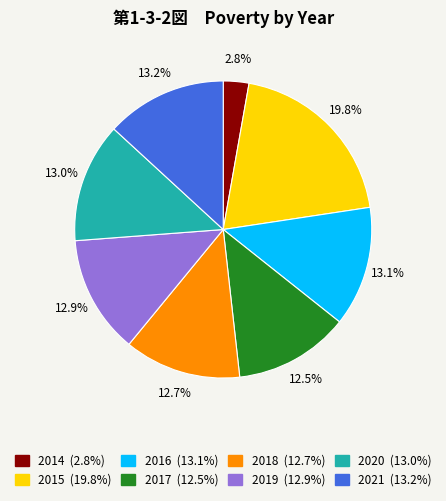

What is the smallest slice in the pie chart?

2014